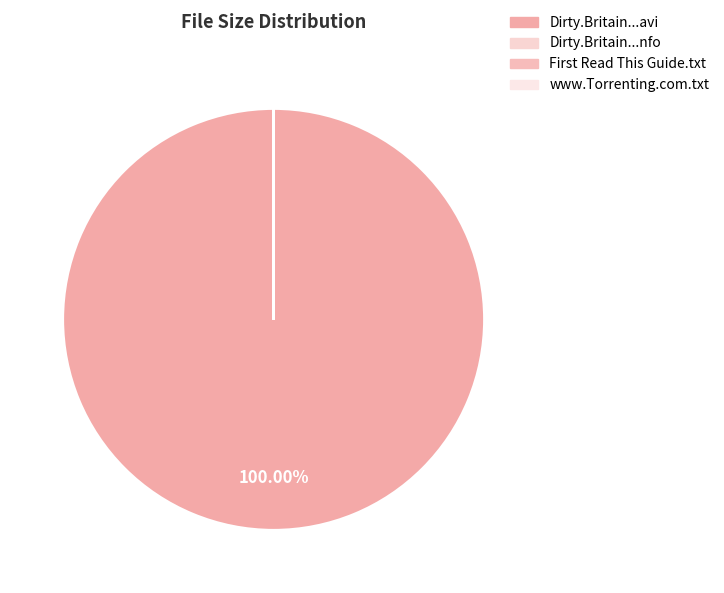

Rank the categories by value from lowest to highest.

First Read This Guide.txt, www.Torrenting.com.txt, Dirty.Britain.S02E01.HDTV.XviD-AFG.nfo, Dirty.Britain.S02E01.HDTV.XviD-AFG.avi